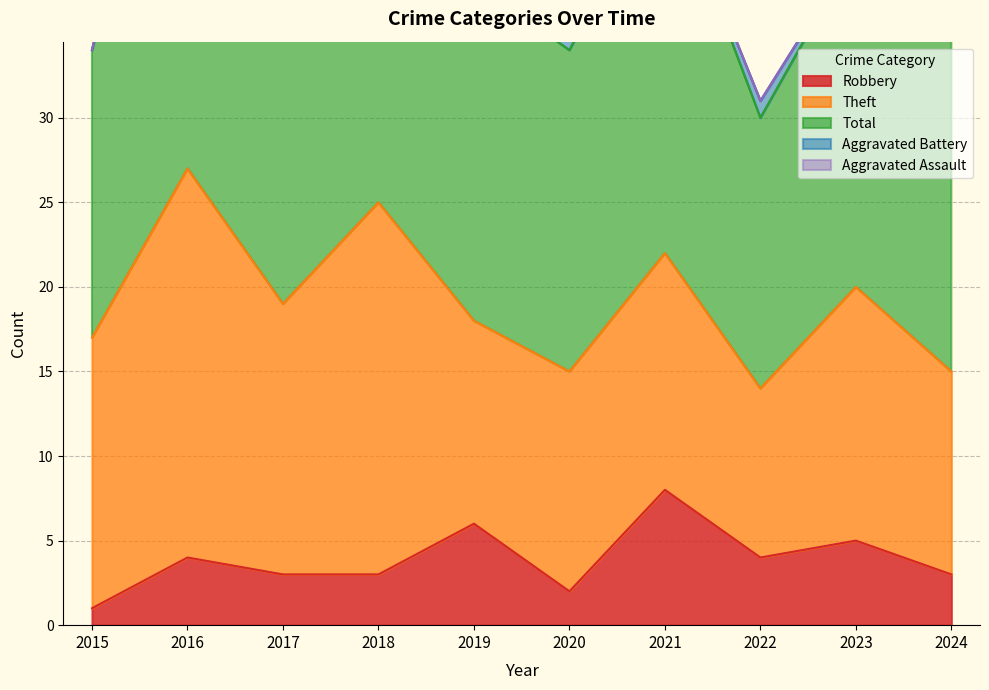

How many lines are shown in the chart?

5